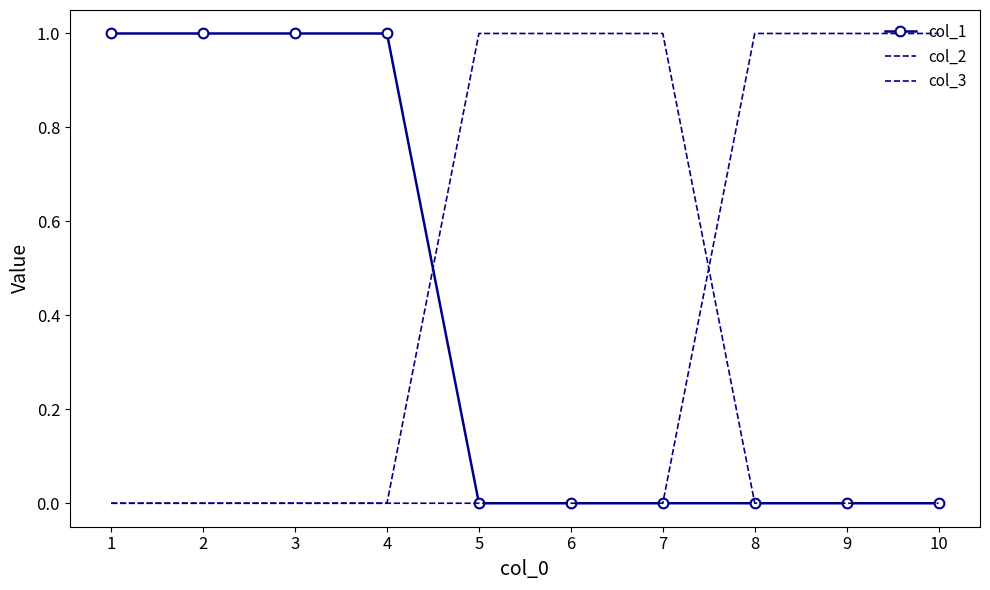

Which series has the largest total across all categories?

col_1